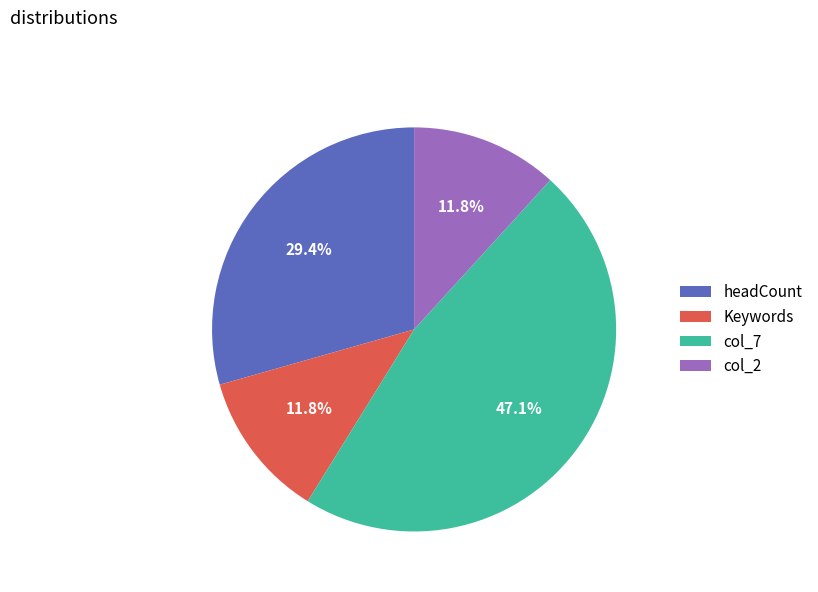

Is it true that Keywords is 21% of the pie?

False